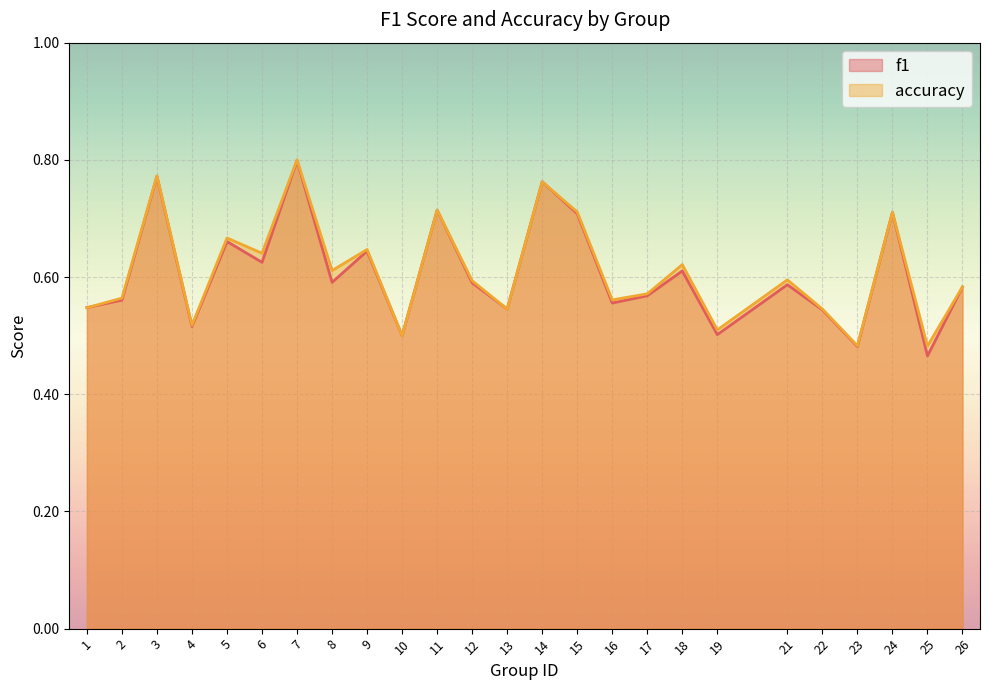

At 11, list the series in order from smallest to largest.

f1, accuracy